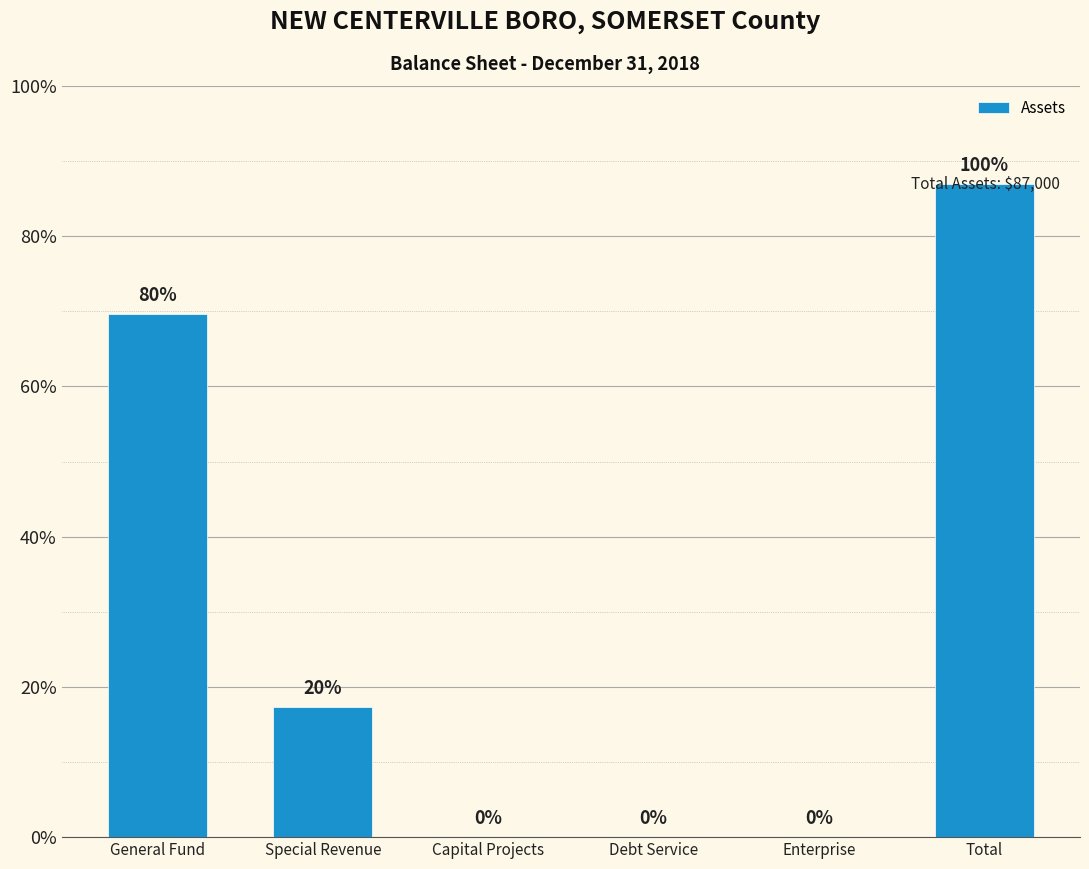

Rank the categories by value from highest to lowest.

Total, General Fund, Special Revenue, Capital Projects, Debt Service, Enterprise